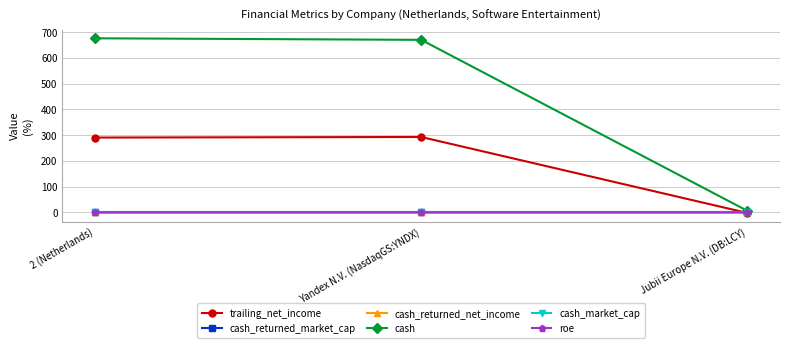

What is the label of the 3rd point from the right?

2 (Netherlands)